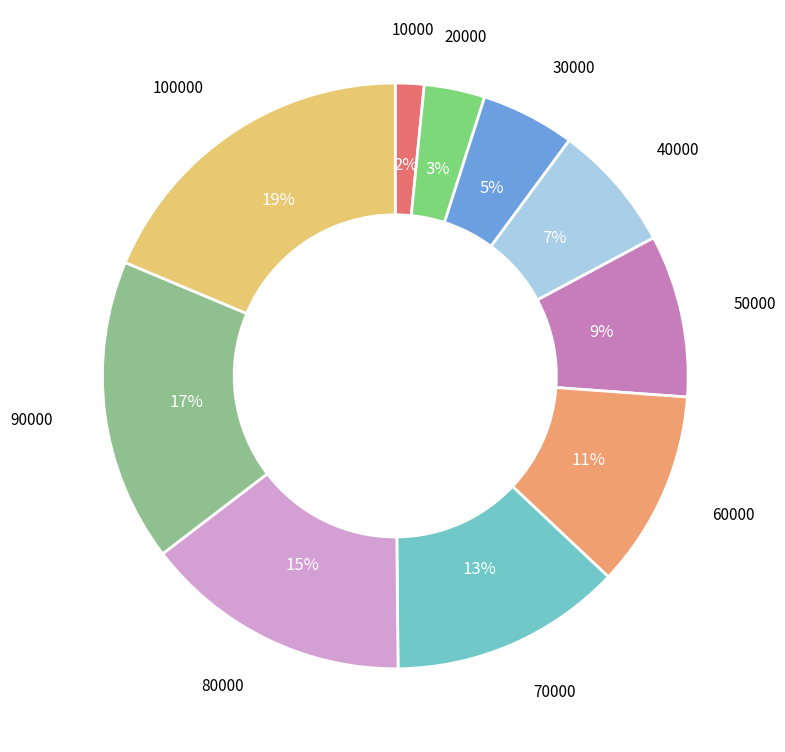

True or false: 30000 accounts for 1% of the total.

False